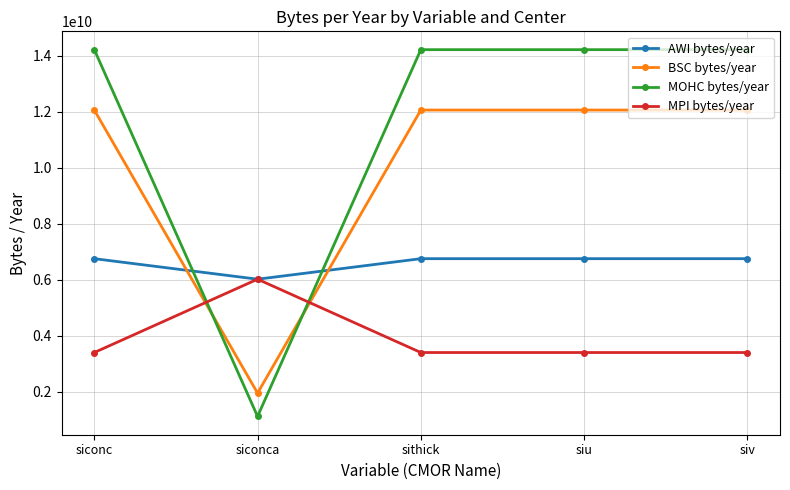

Does the chart have visible grid lines?

Yes